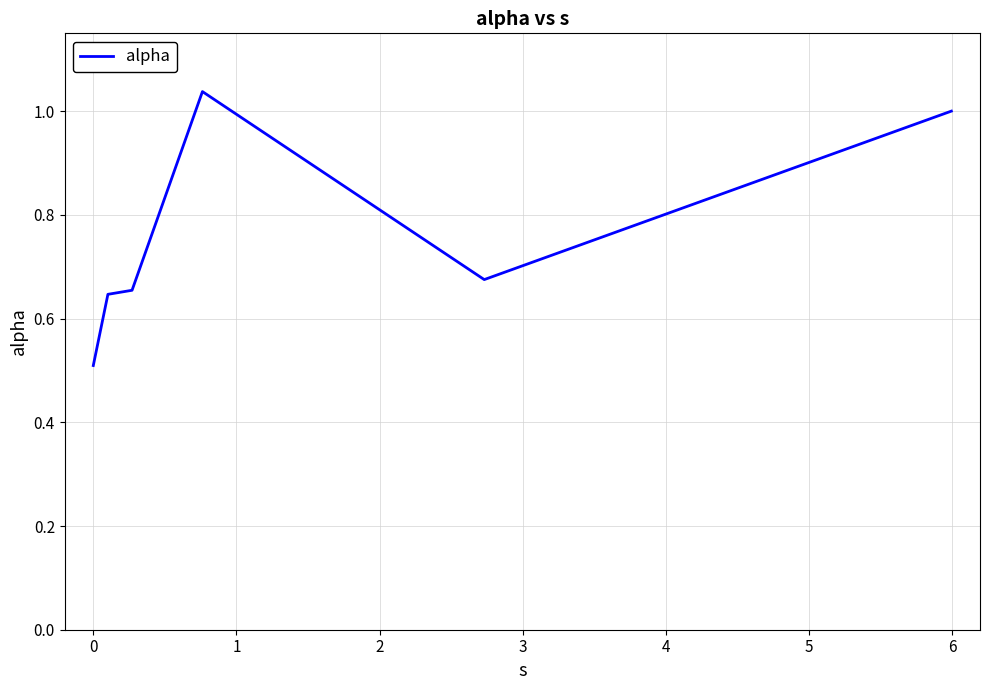

What is the average value?

0.8